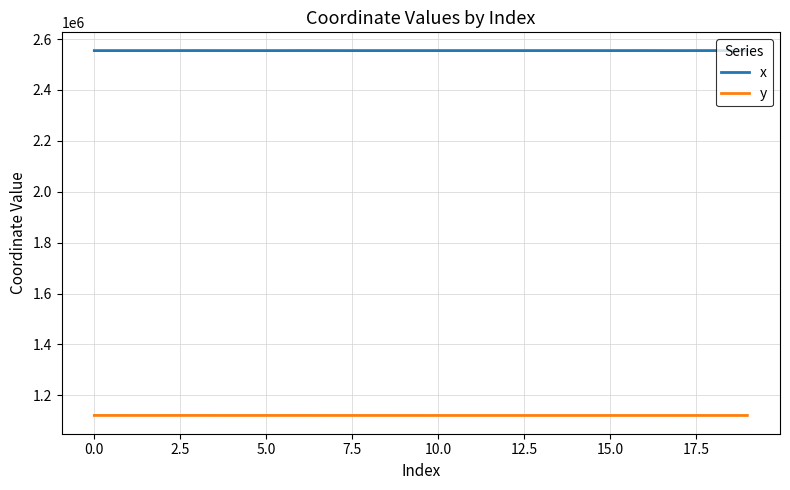

Does the chart display data point markers on the line(s)?

No